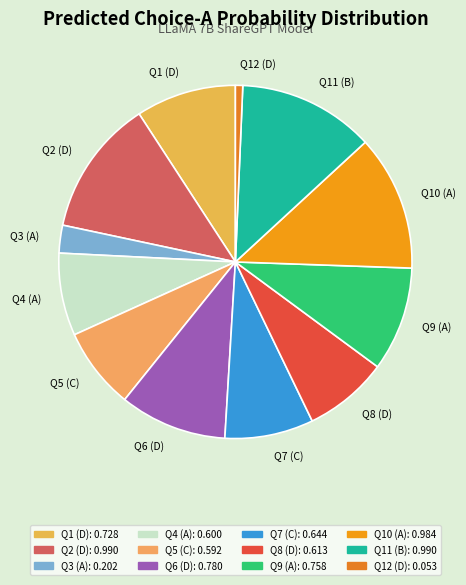

Is there any slice that represents more than half of the pie?

No